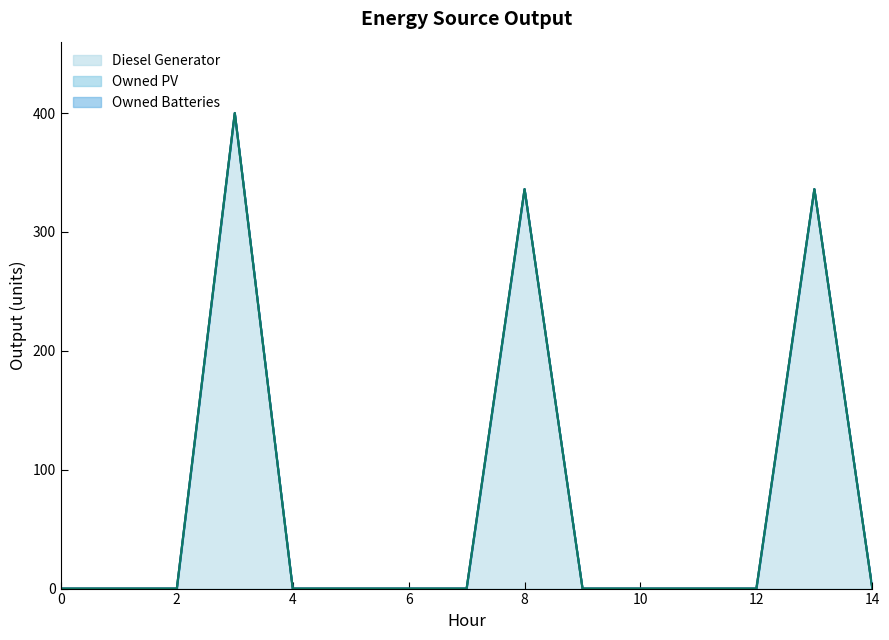

True or false: Owned PV and Owned Batteries cross at least once.

False